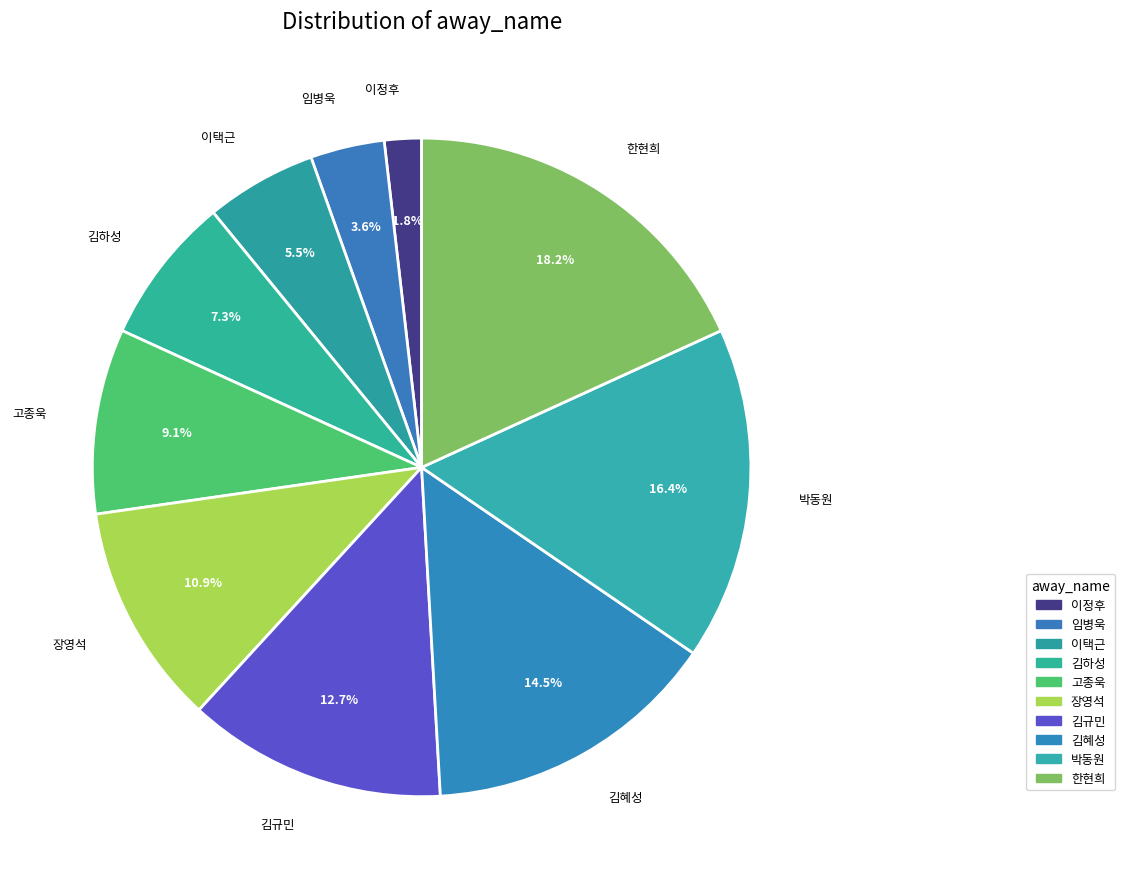

What percentage is the 김규민 slice, to the nearest percent?

13%